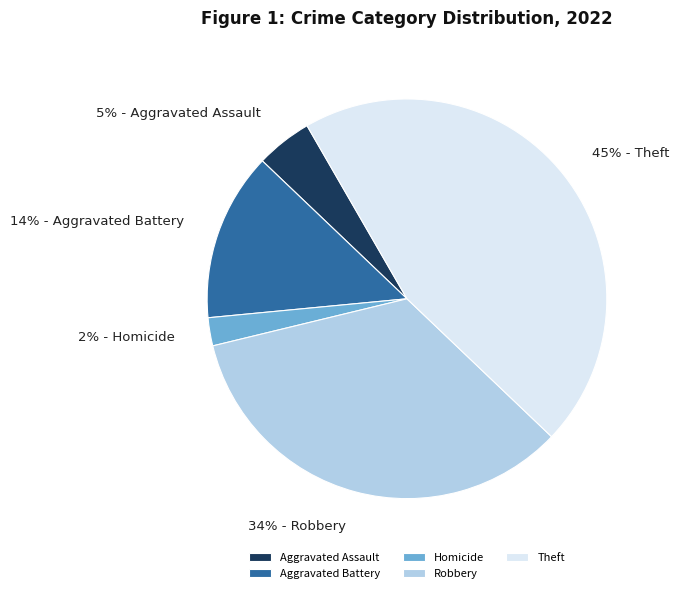

To the nearest percent, what portion does Aggravated Battery represent?

14%